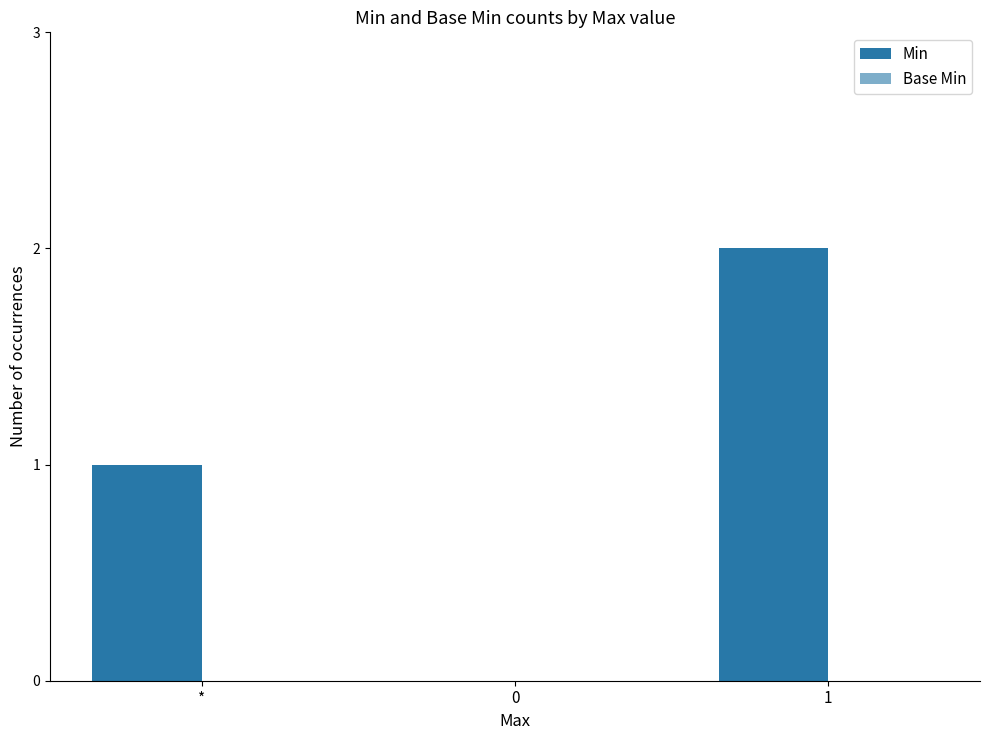

What is the label of the 3rd bar from the right?

*